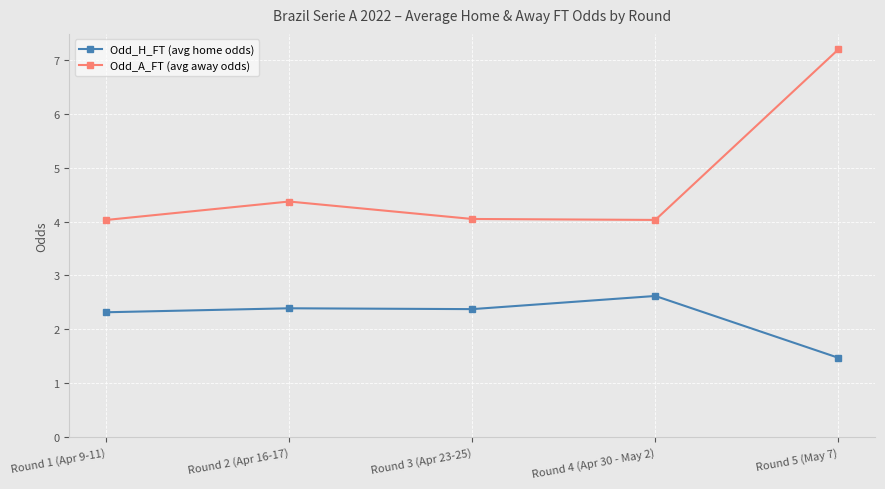

How many data points in Odd_H_FT (avg home odds) are less than 2?

1